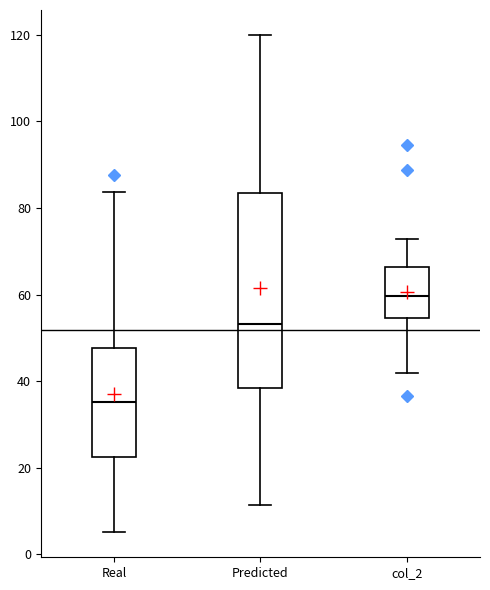

Which box's median line is the lowest?

Real